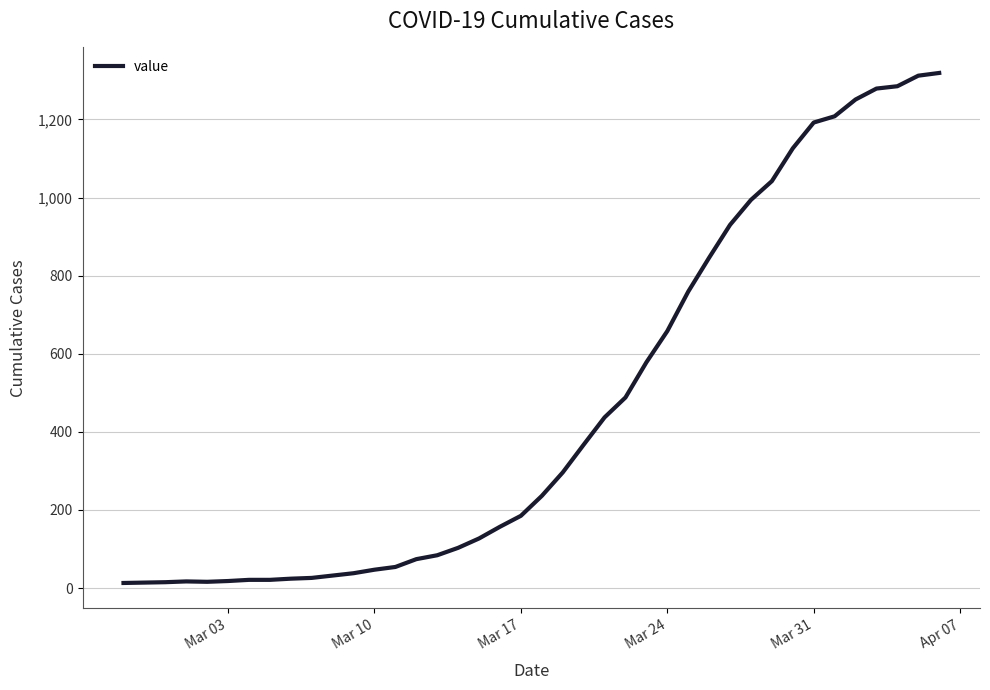

What is the maximum value shown in the chart?

1319